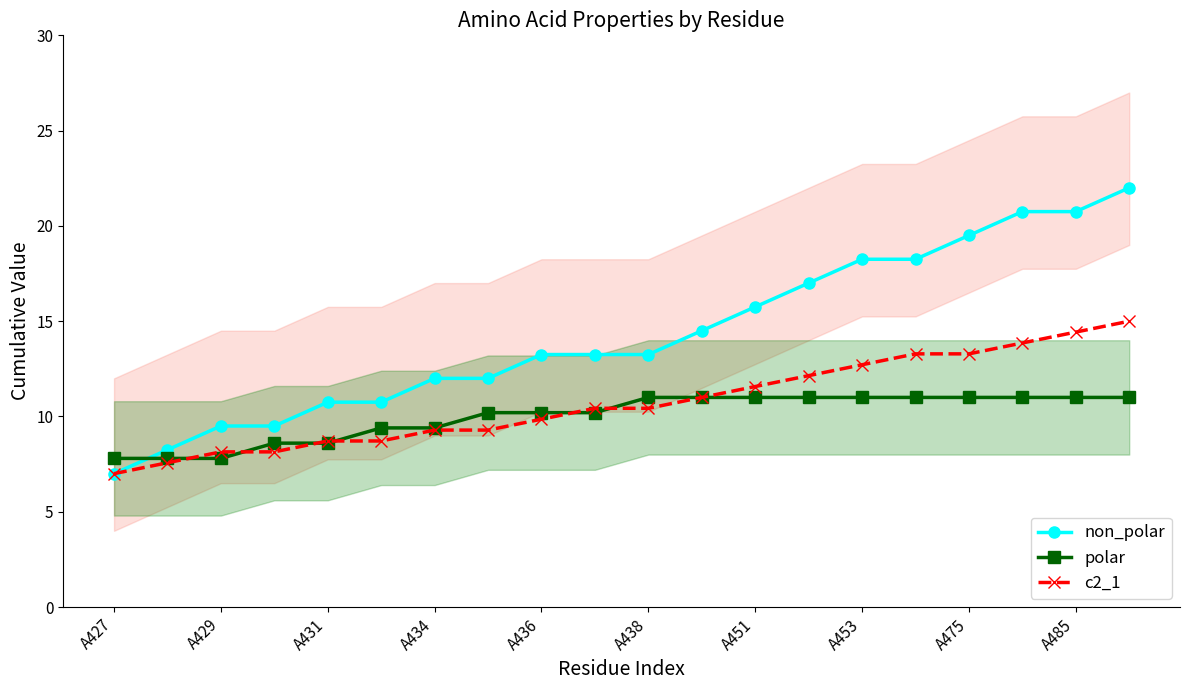

The value of polar at A434 is 14.7. True or false?

False